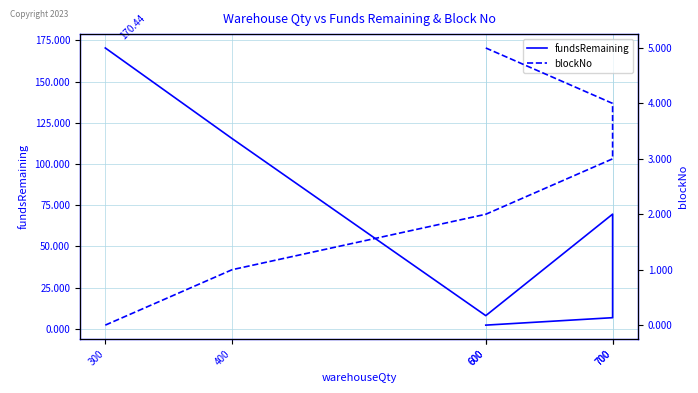

Does the chart display data point markers on the line(s)?

No